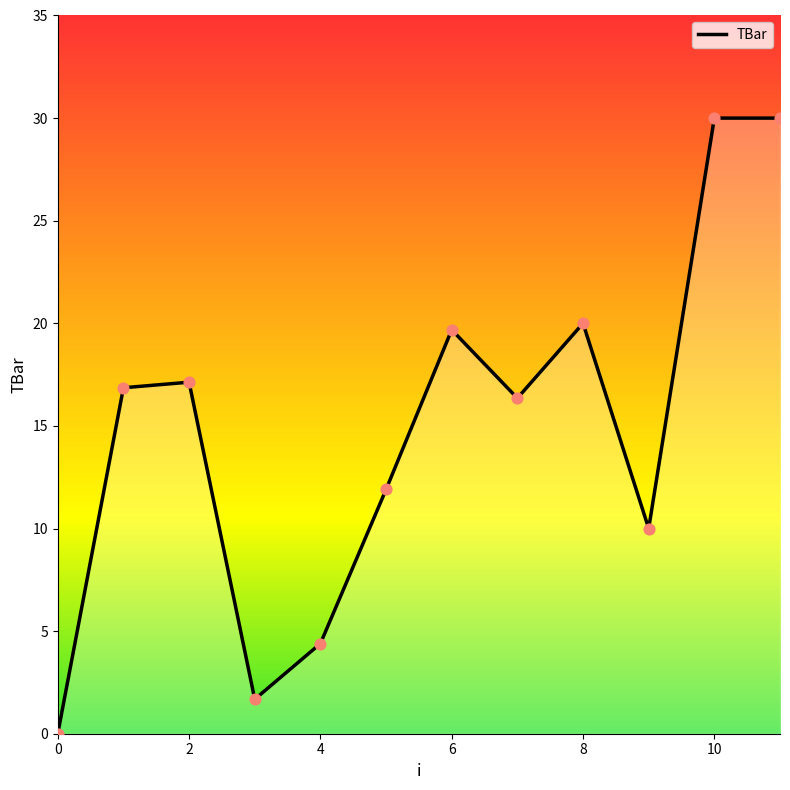

What is the greatest value displayed?

30.0